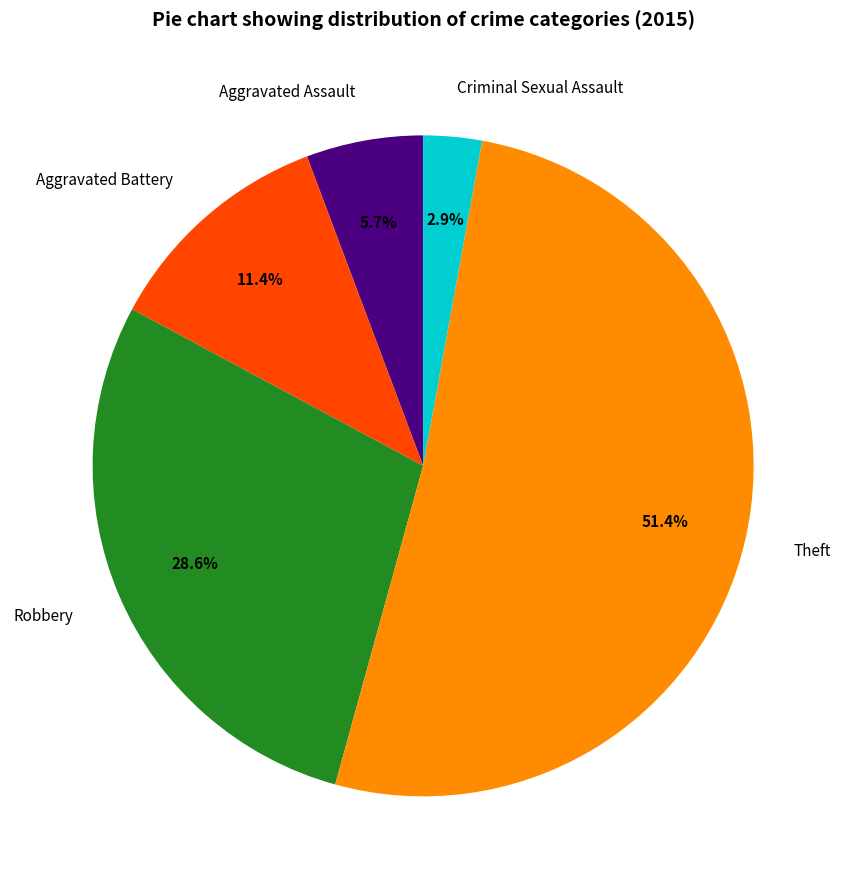

What is the smallest slice in the pie chart?

Criminal Sexual Assault